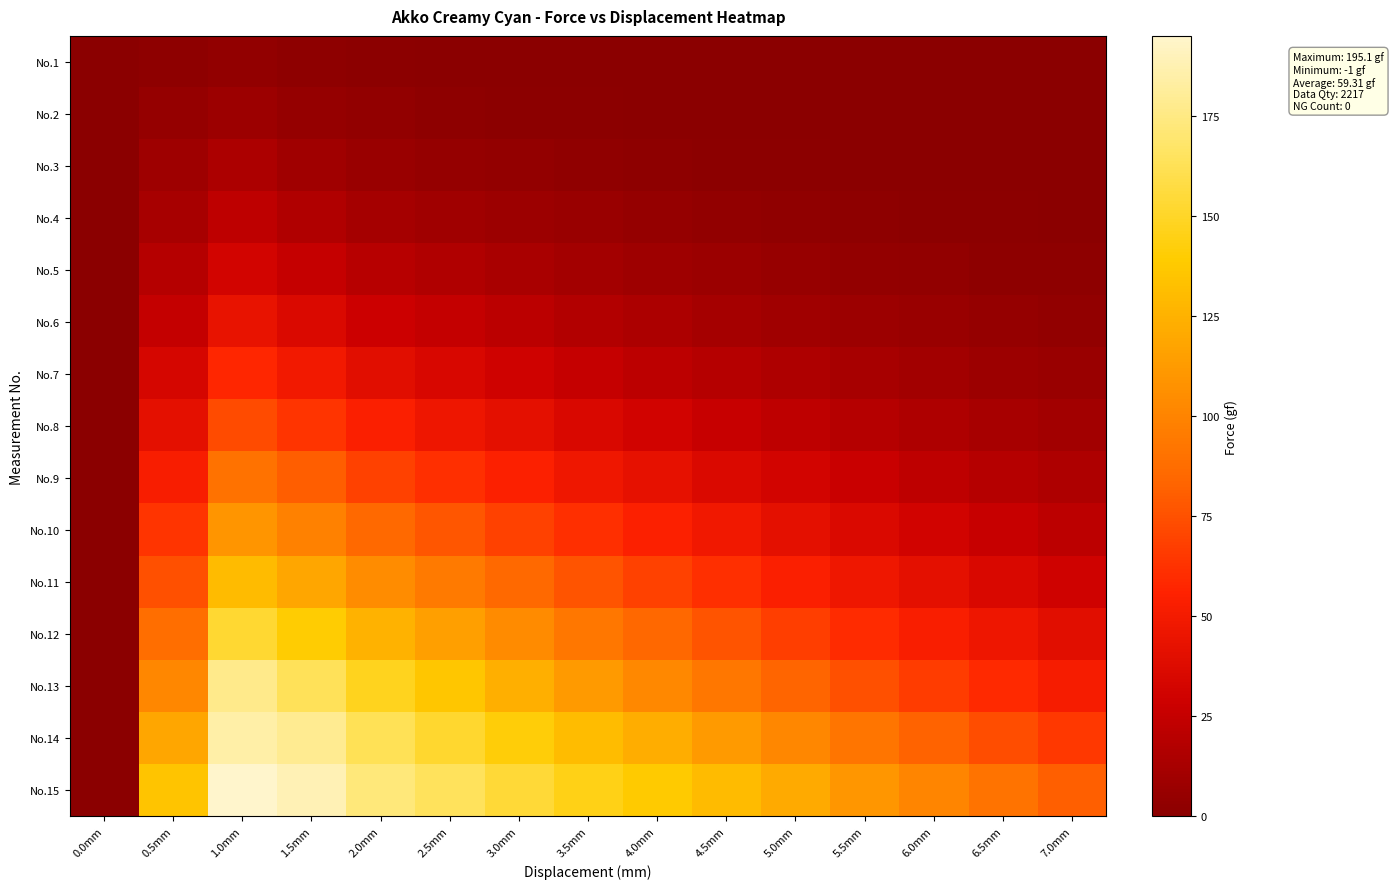

What is the greatest value displayed?

195.1